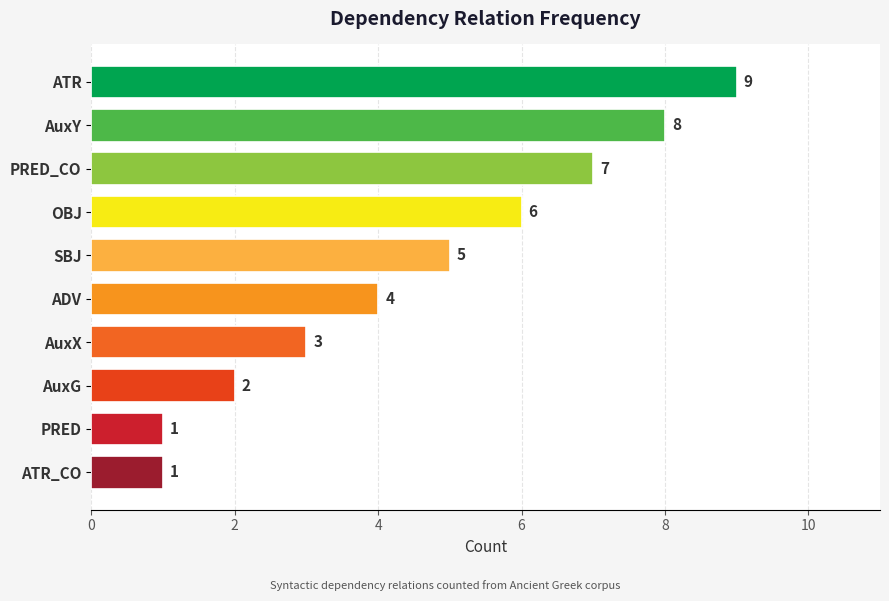

Reading top to bottom, extract all data points from this chart.

9	8	7	6	5	4	3	2	1	1